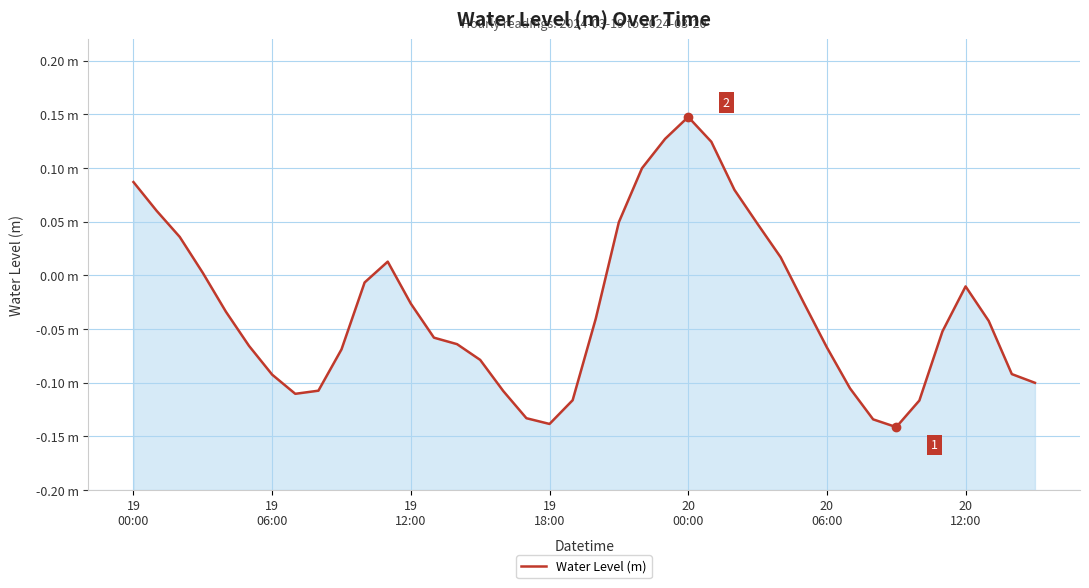

What is the label of the 6th point from the left?

20
06:00